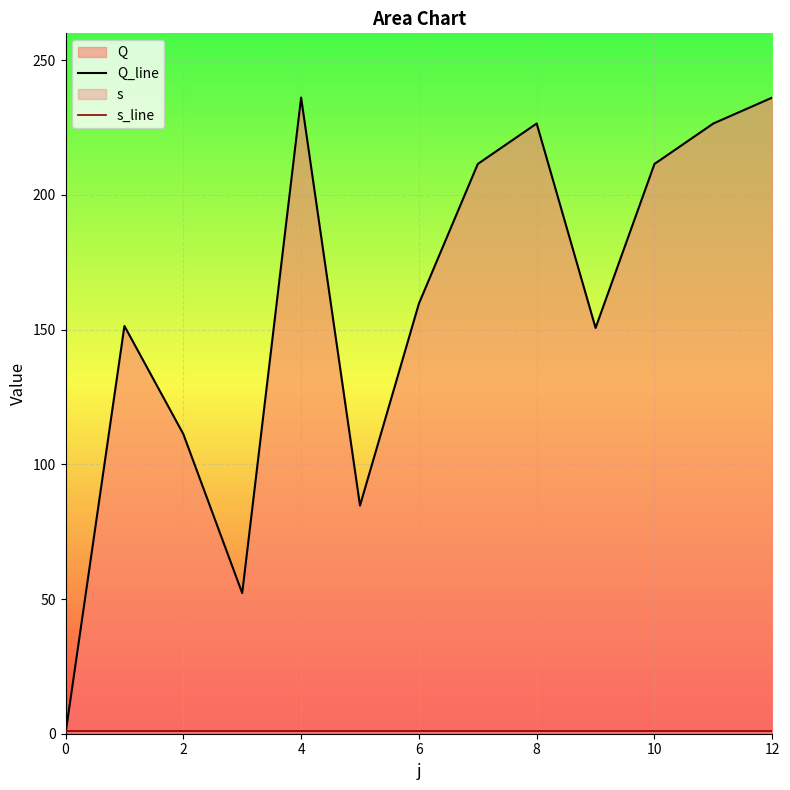

List the series in order of their overall mean, highest first.

Q_line, s_line